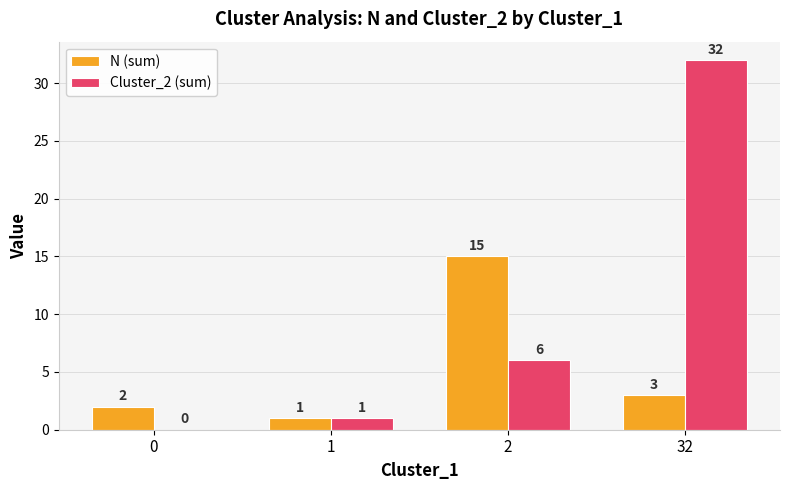

Reading left to right, what are all the values shown in this chart?

N (sum): 2	1	15	3
Cluster_2 (sum): 0	1	6	32